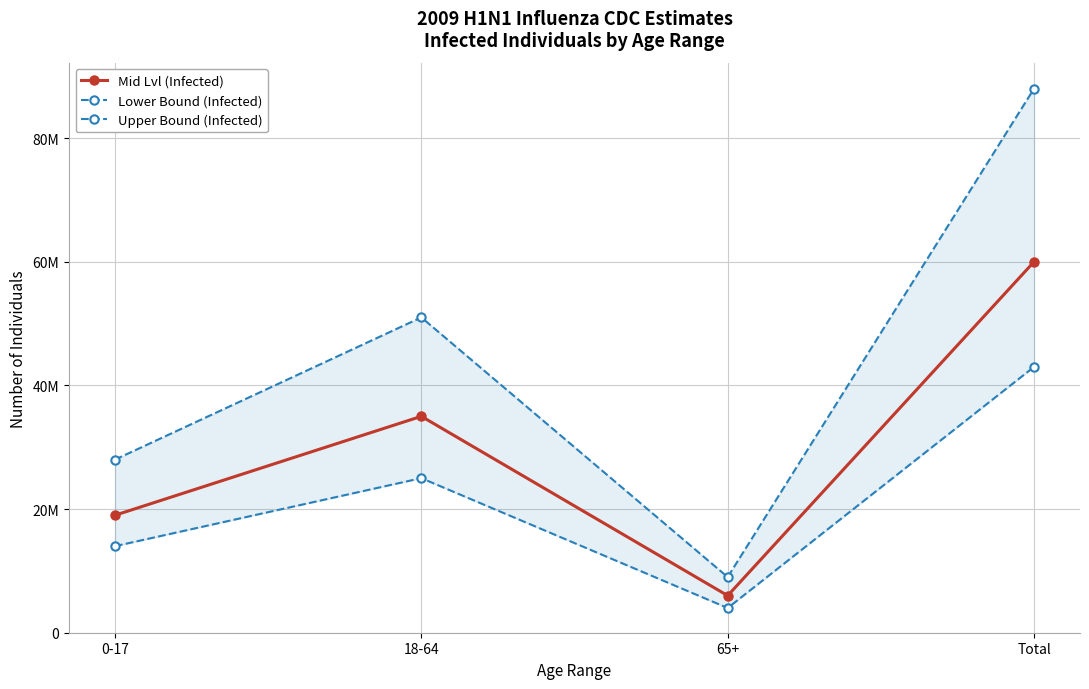

At which label does Lower Bound (Infected) first exceed 25000000?

Total